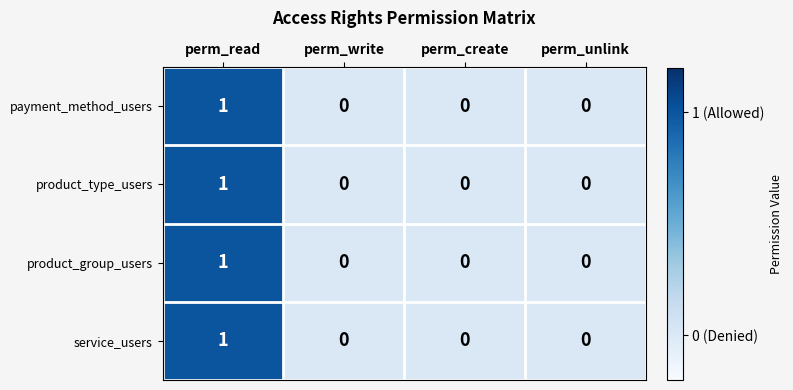

Reading right to left, transcribe all the data shown in this chart.

payment_method_users: perm_unlink=0	perm_create=0	perm_write=0	perm_read=1
product_type_users: perm_unlink=0	perm_create=0	perm_write=0	perm_read=1
product_group_users: perm_unlink=0	perm_create=0	perm_write=0	perm_read=1
service_users: perm_unlink=0	perm_create=0	perm_write=0	perm_read=1